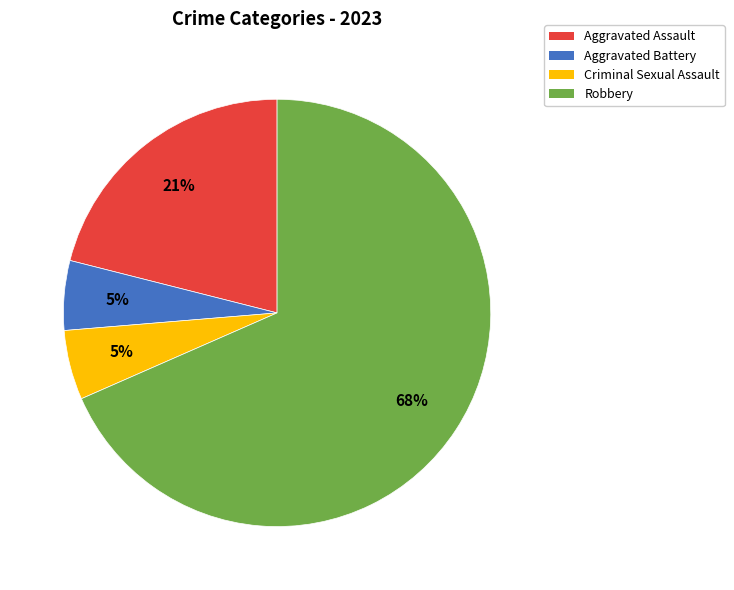

Which slice represents more than half of the pie?

Robbery